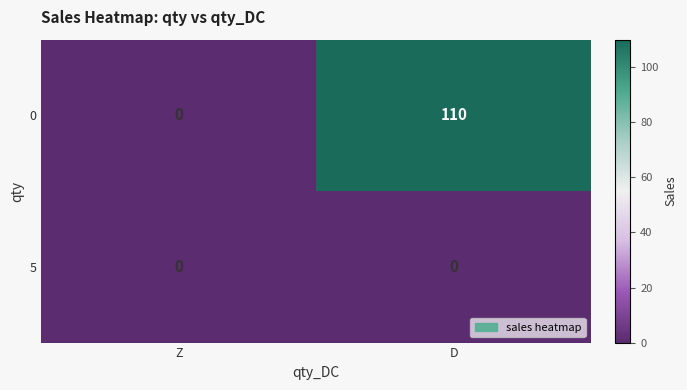

True or false: 0 has a value of 110 at D.

True